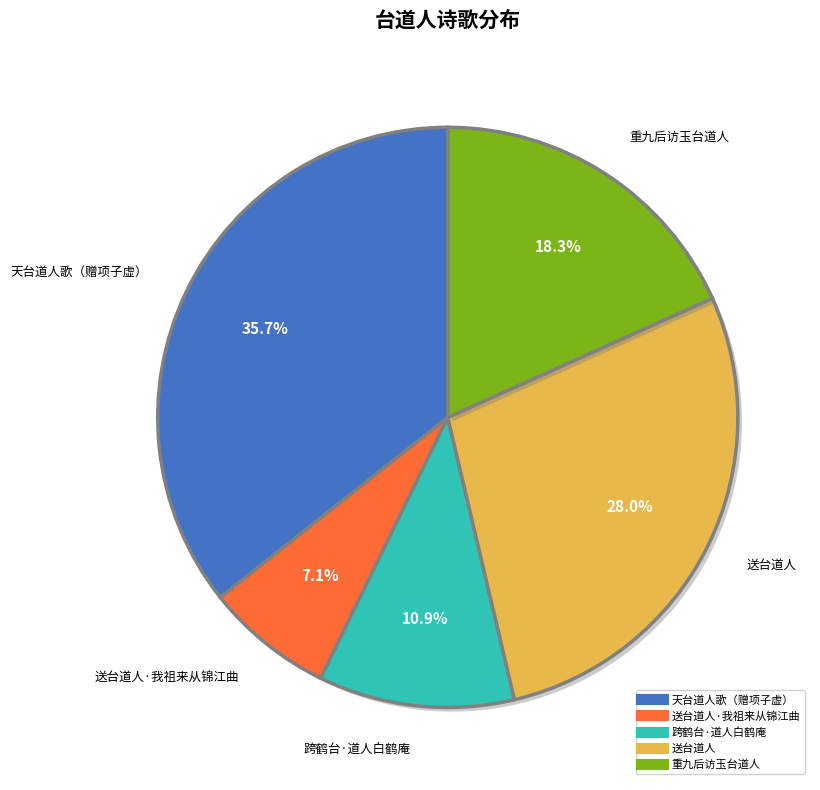

Is there any slice that represents more than half of the pie?

No